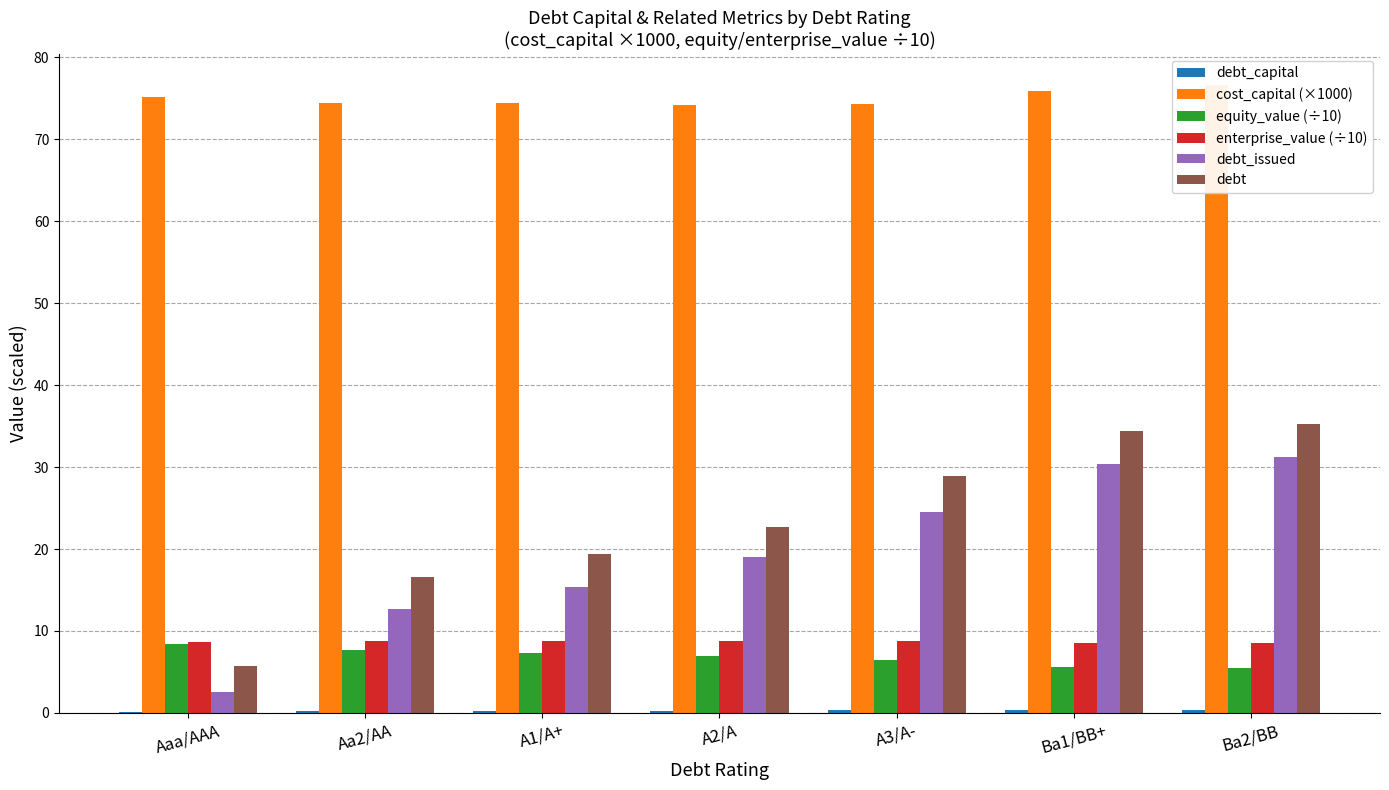

Reading left to right, list all the values displayed in this chart.

debt_capital: 0.1	0.2	0.2	0.3	0.3	0.4	0.4
cost_capital (×1000): 75.2	74.4	74.4	74.2	74.3	75.9	76.6
equity_value (÷10): 8.3	7.6	7.3	7.0	6.5	5.6	5.4
enterprise_value (÷10): 8.7	8.8	8.8	8.8	8.8	8.6	8.5
debt_issued: 2.5	12.7	15.4	19.0	24.5	30.3	31.2
debt: 5.7	16.6	19.4	22.6	28.9	34.4	35.3